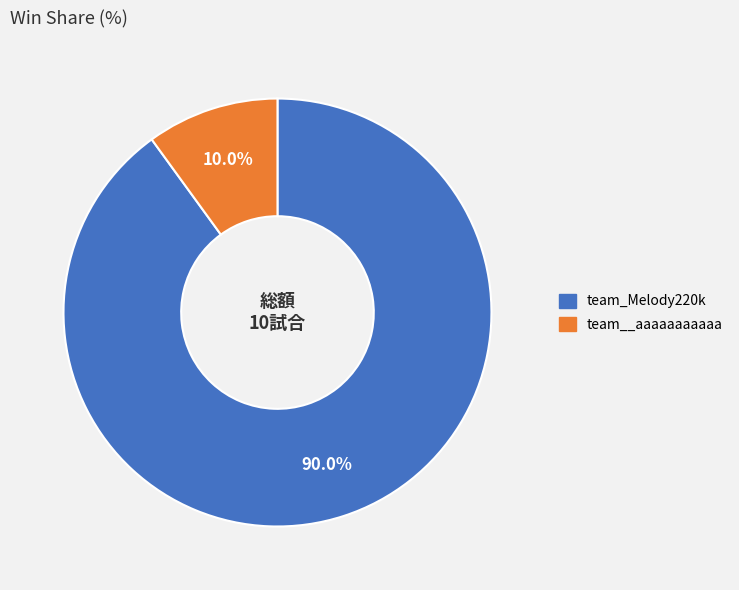

Is team__aaaaaaaaaaa the majority of the pie?

No